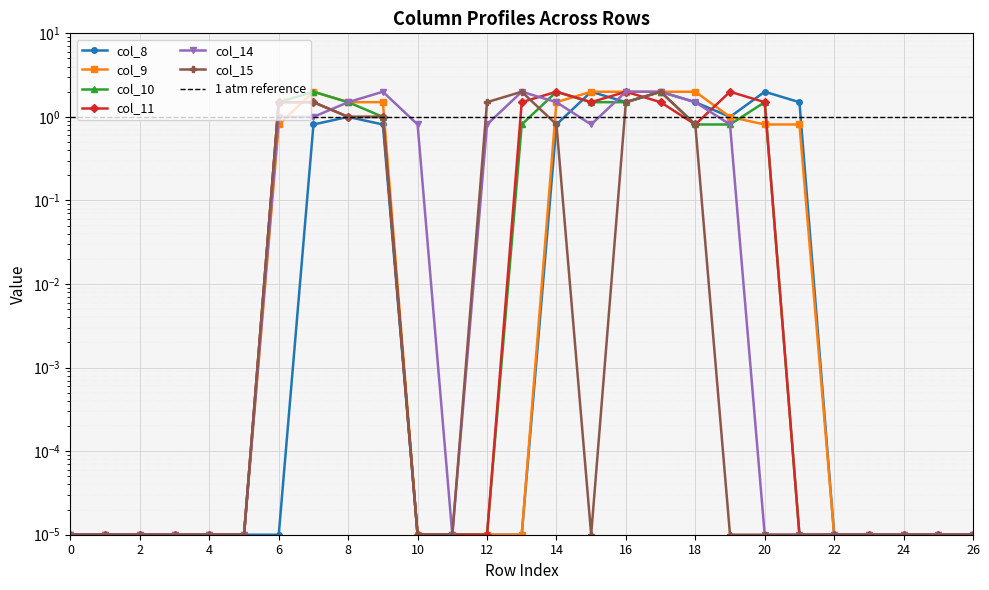

List the labels in order of col_8 value, largest first.

15, 17, 20, 16, 18, 21, 8, 19, 7, 9, 14, 0, 1, 2, 3, 4, 5, 6, 10, 11, 12, 13, 22, 23, 24, 25, 26